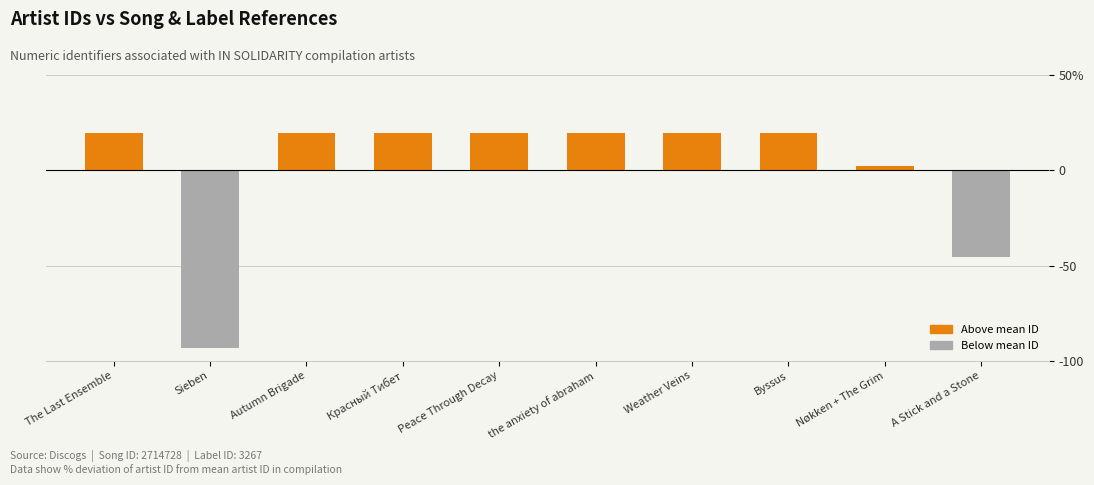

Are the bars horizontal?

No